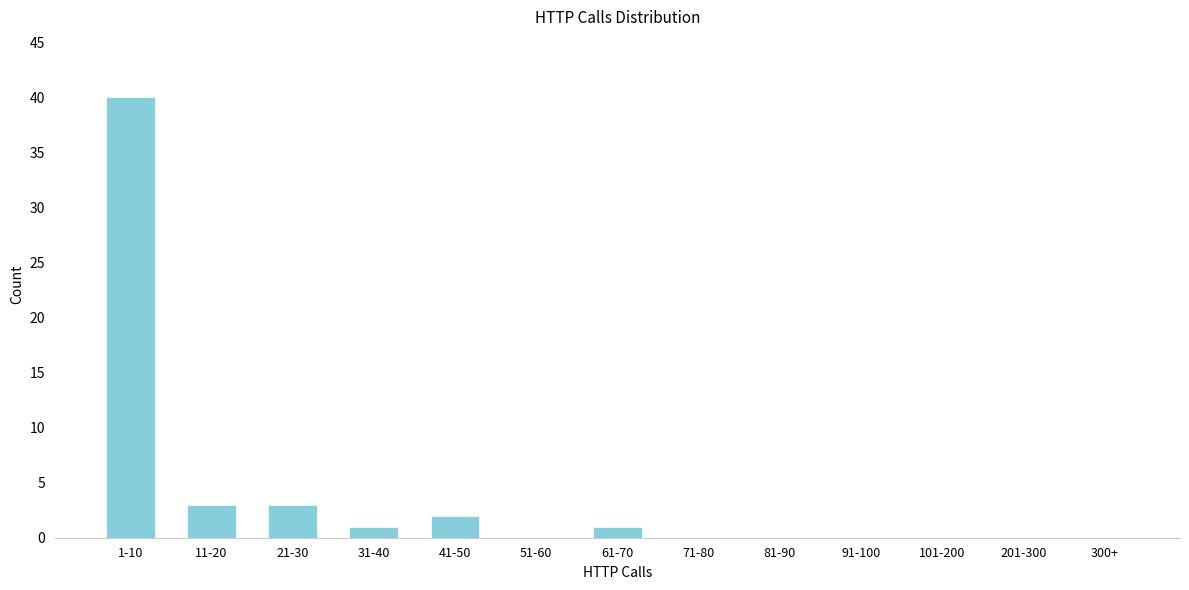

Reading right to left, list all the values displayed in this chart.

300+=0	201-300=0	101-200=0	91-100=0	81-90=0	71-80=0	61-70=1	51-60=0	41-50=2	31-40=1	21-30=3	11-20=3	1-10=40